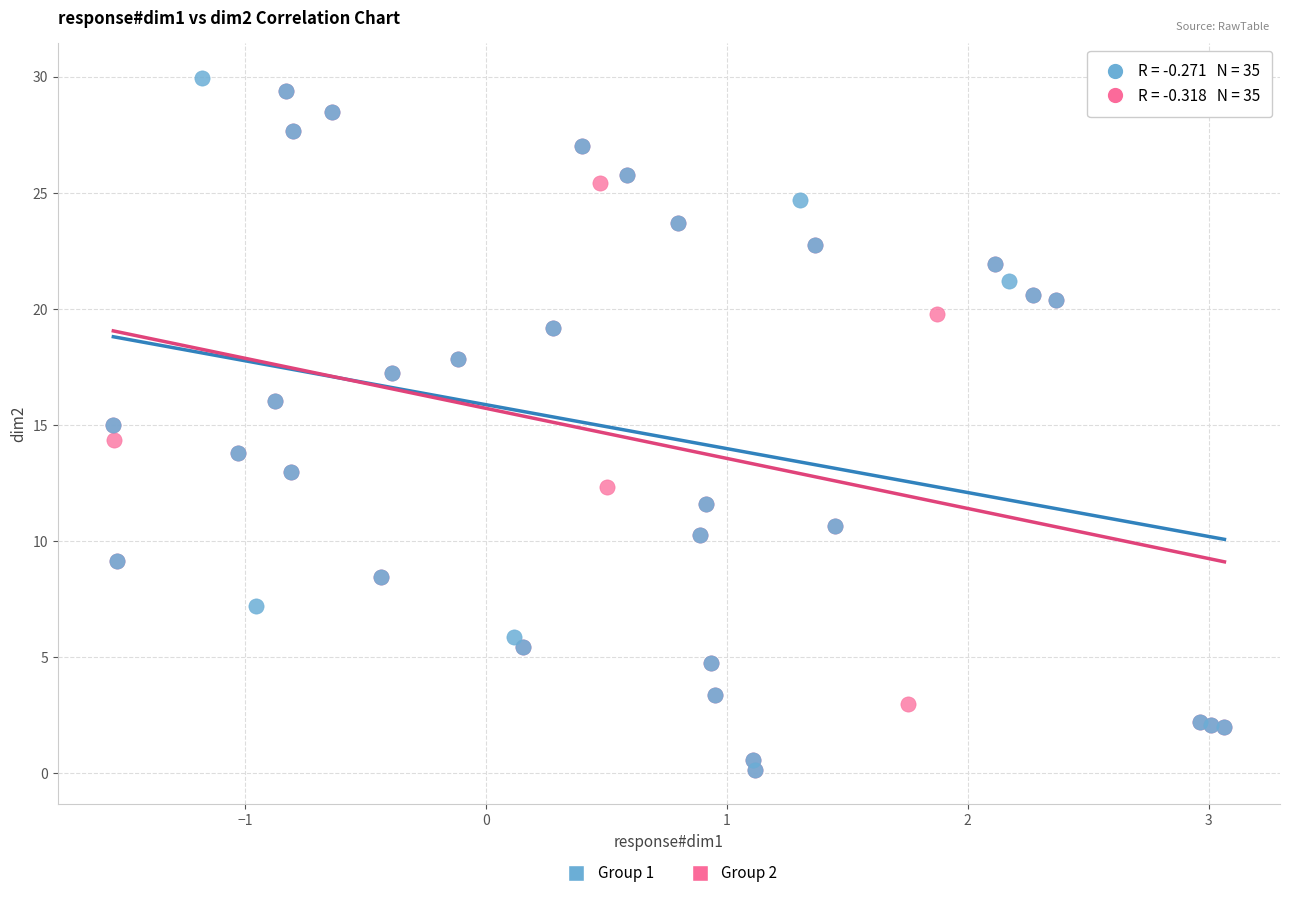

Which series reaches the maximum Y coordinate?

Group 1